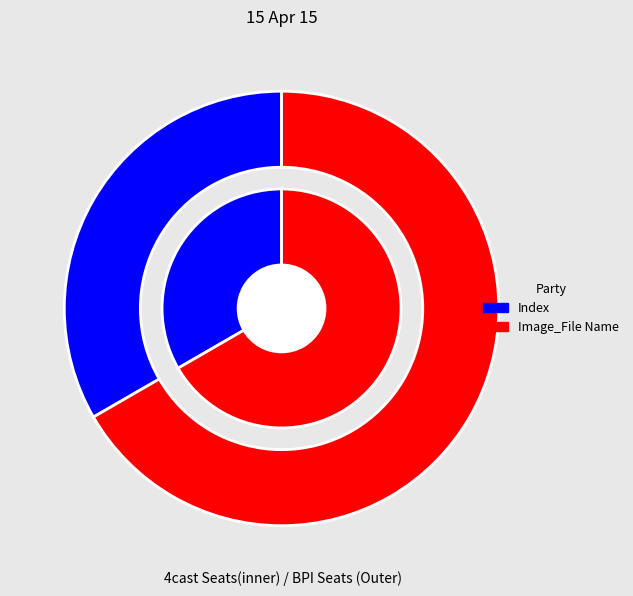

Is it true that Image_File Name is 67% of the pie?

True